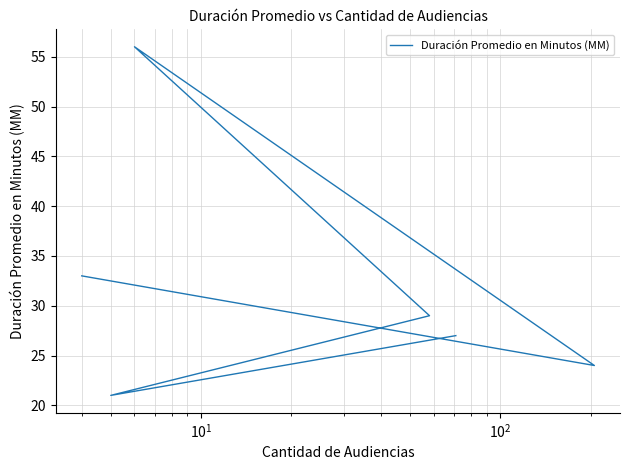

How many data points are less than 29?

3